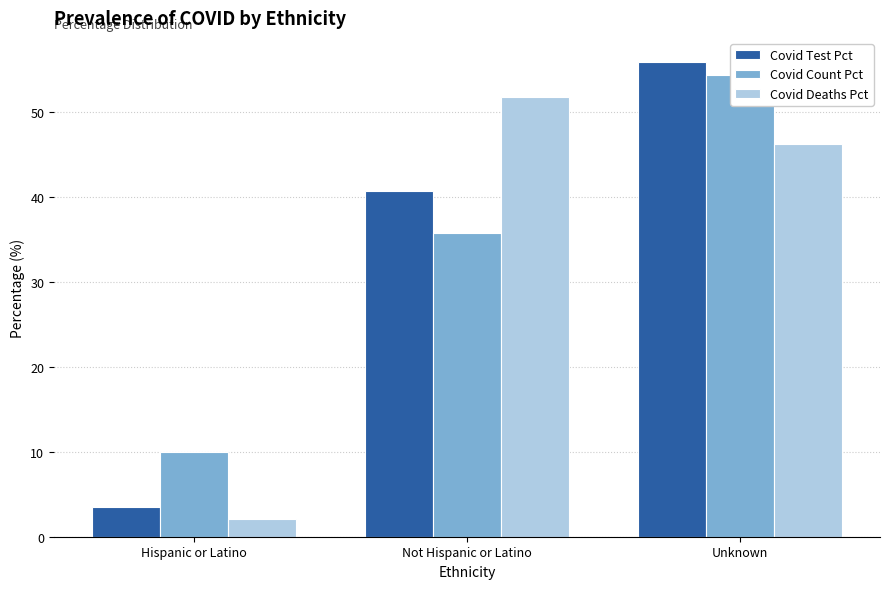

List the labels in order of Covid Deaths Pct value, largest first.

Not Hispanic or Latino, Unknown, Hispanic or Latino